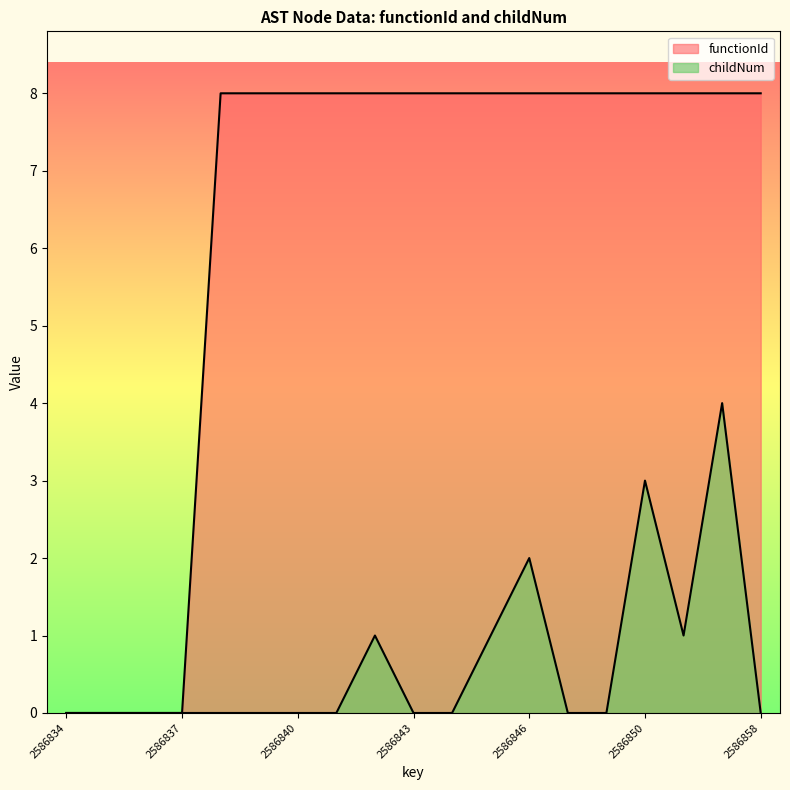

True or false: childNum and functionId intersect in this chart.

False